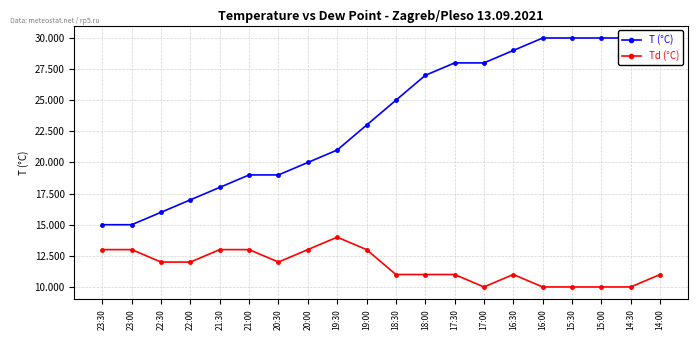

Is the value of T (°C) at 23:30 greater than the value of Td (°C) at 21:30?

Yes